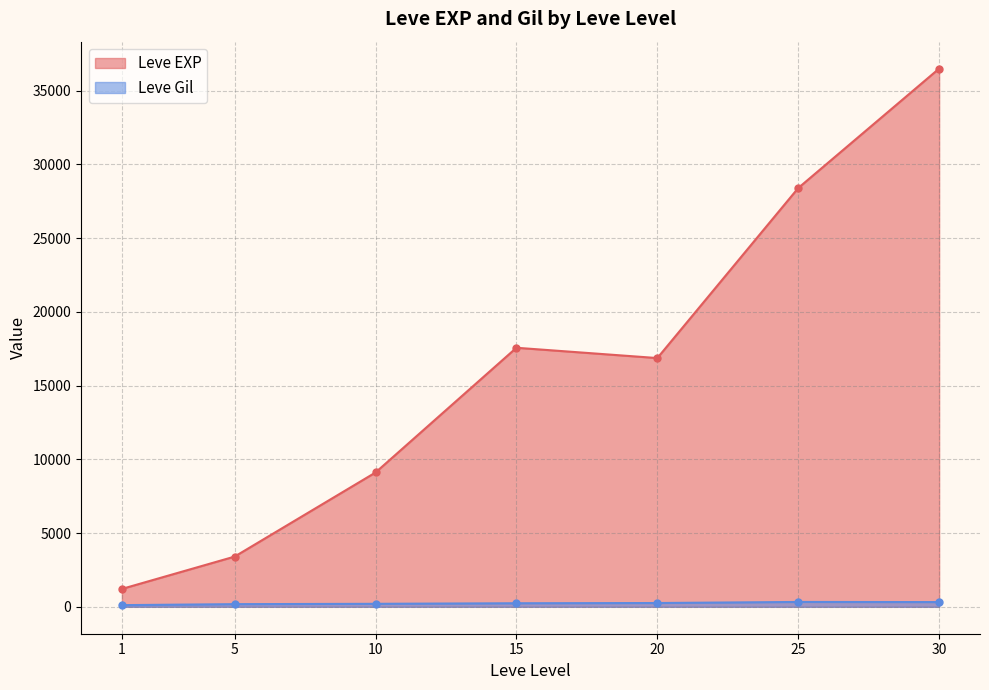

True or false: Leve Gil and Leve EXP cross at least once.

False